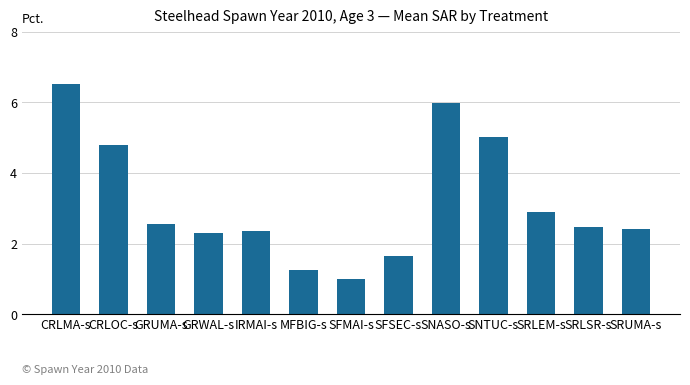

What is the label of the 12th bar from the left?

SRLSR-s